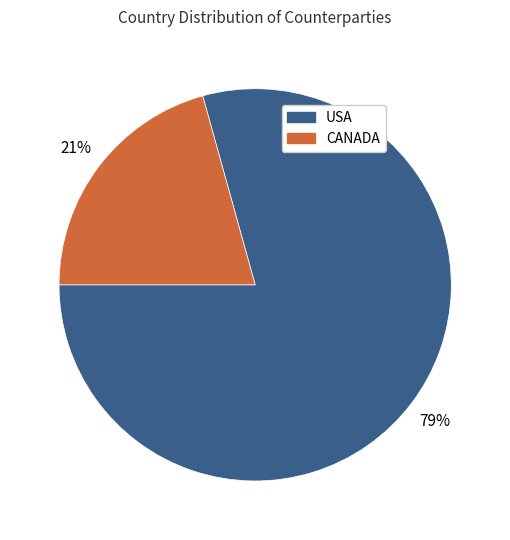

Is there a majority slice in this chart?

Yes